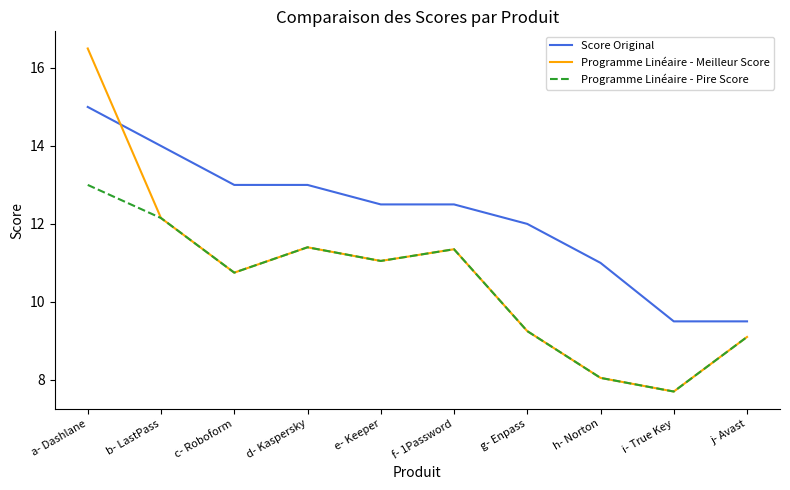

Rank the series at a- Dashlane from lowest to highest value.

Programme Linéaire - Pire Score, Score Original, Programme Linéaire - Meilleur Score